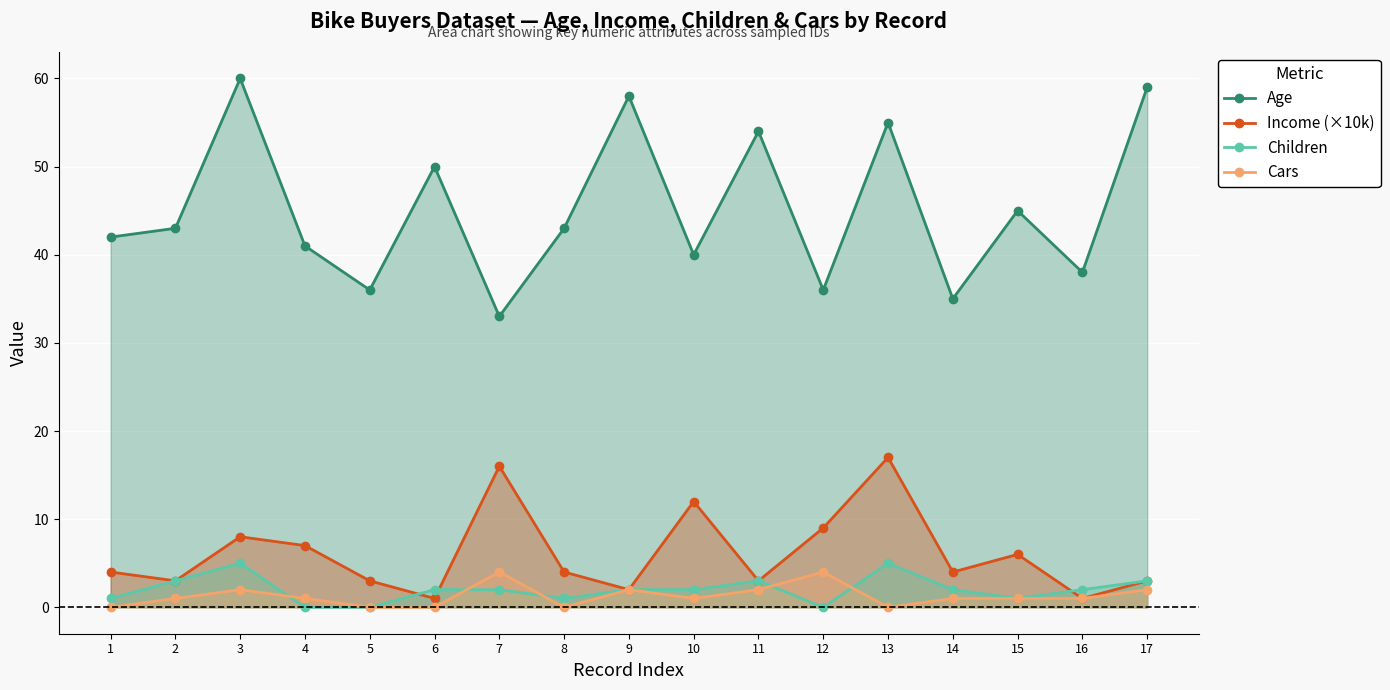

What is the sum of all Income (×10k) values?

103